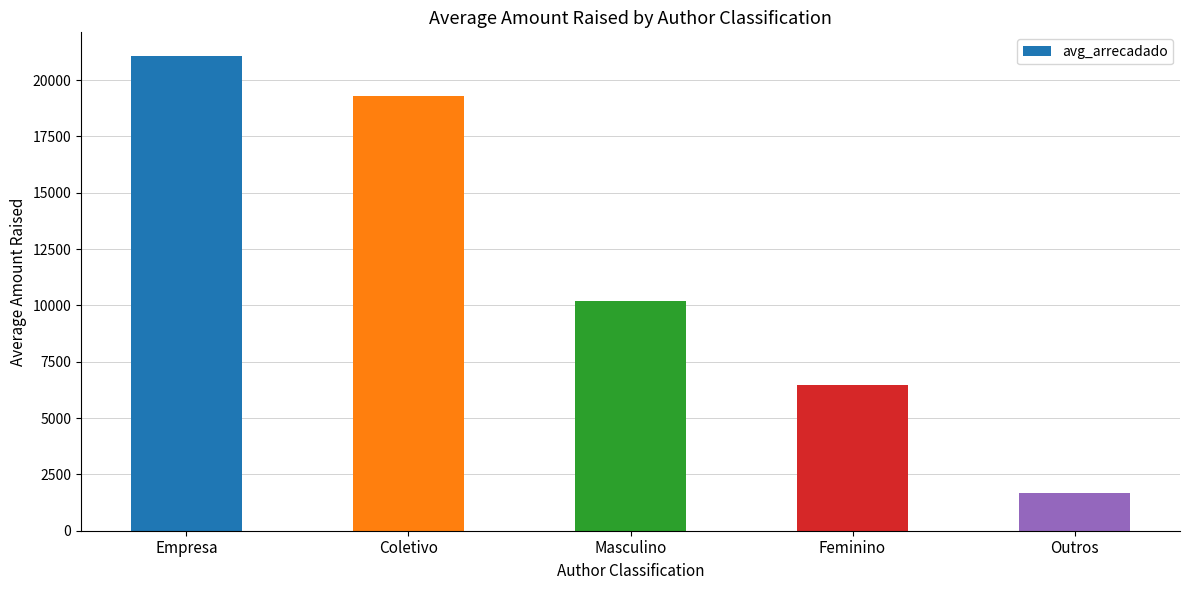

What is the label of the 1st bar from the left?

Empresa